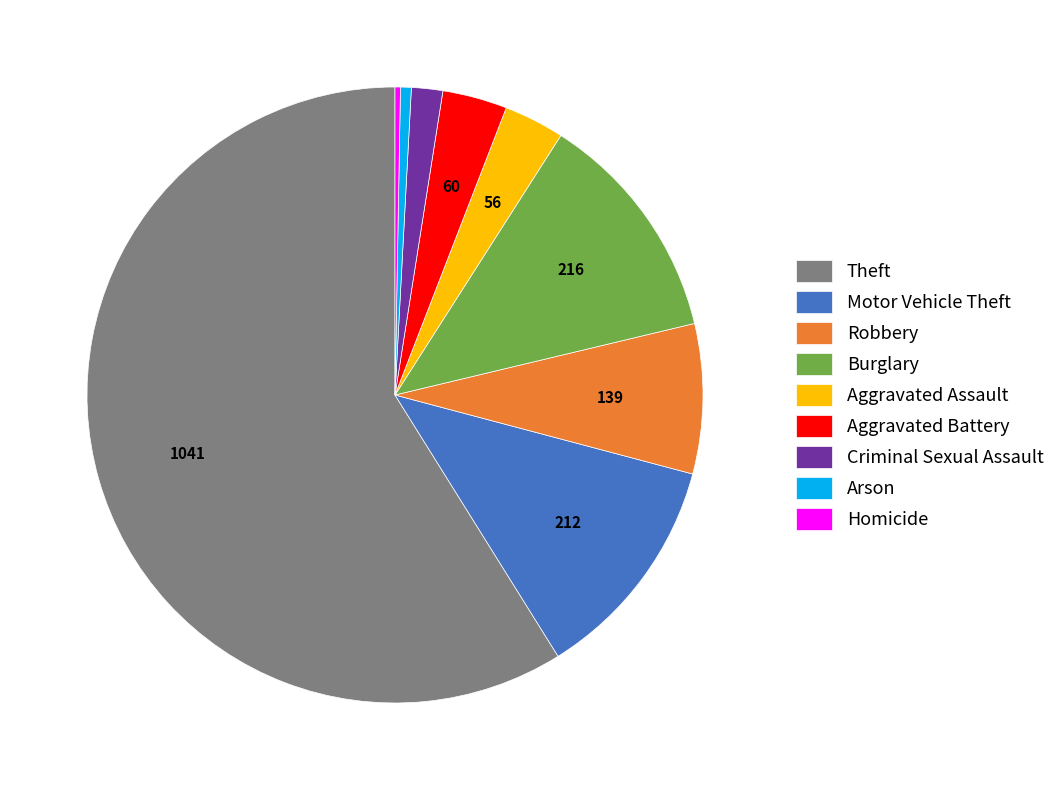

Does Homicide account for over 50% of the chart?

No